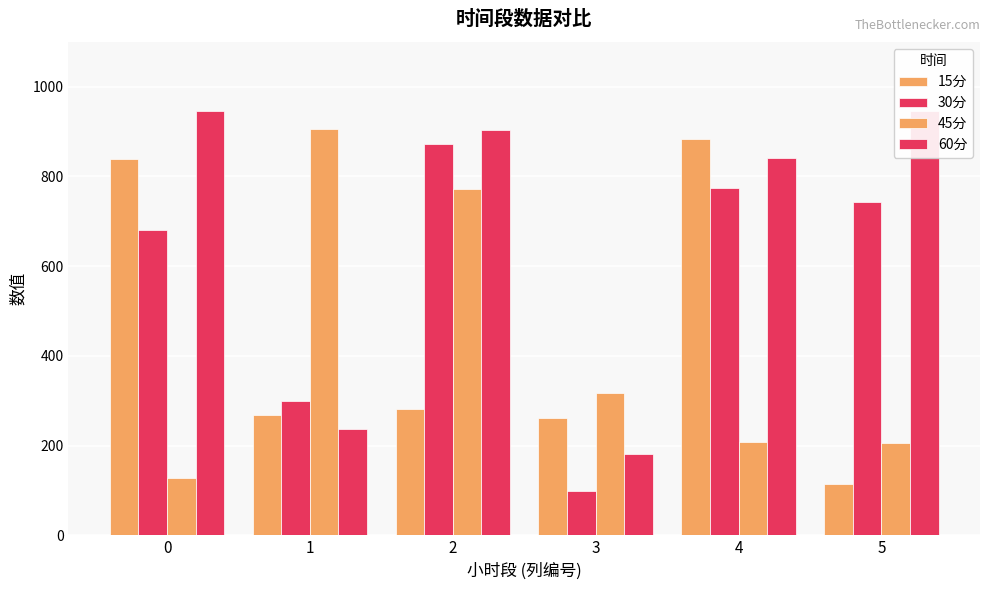

Reading right to left, list all the values displayed in this chart.

15分: 113.9	882.6	262.0	282.8	267.3	838.3
30分: 743.4	774.8	99.2	872.5	300.3	680.3
45分: 205.9	208.1	316.4	772.1	906.4	128.8
60分: 946.5	842.0	181.2	904.5	236.4	945.5